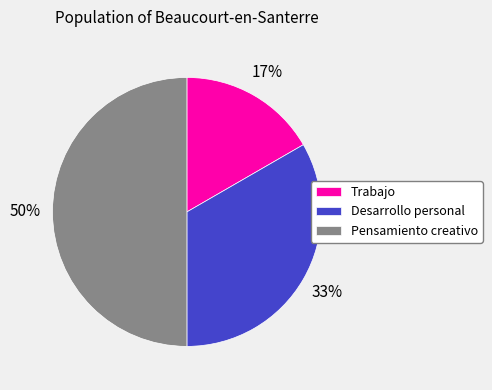

To the nearest percent, what portion does Trabajo represent?

17%